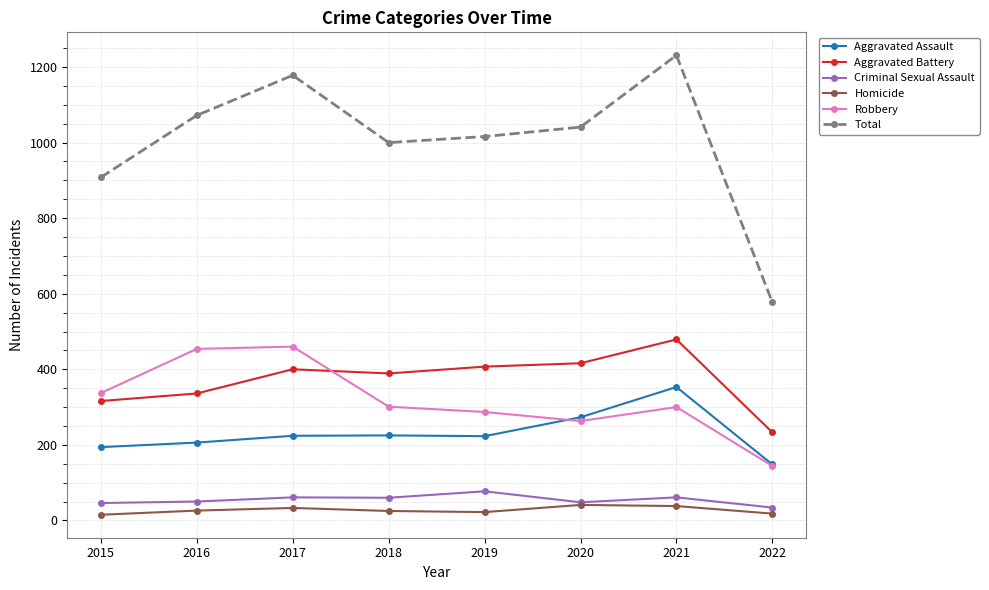

True or false: Aggravated Battery and Total cross at least once.

False